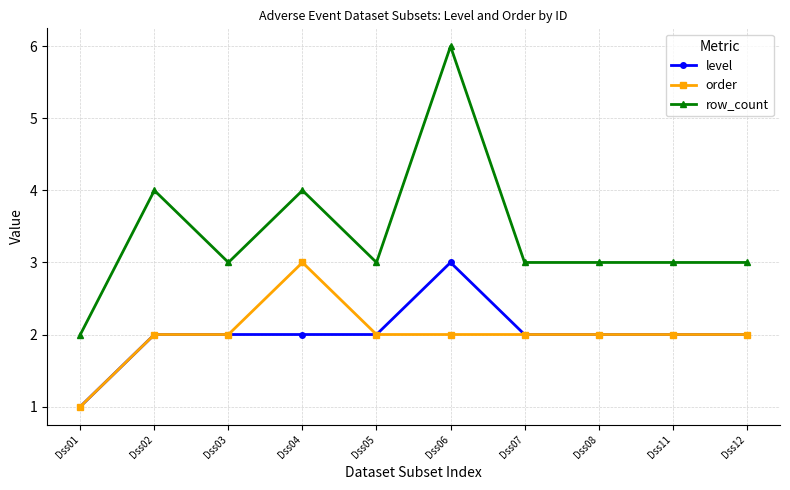

What is the value of the row_count point at the 1st from the left?

2